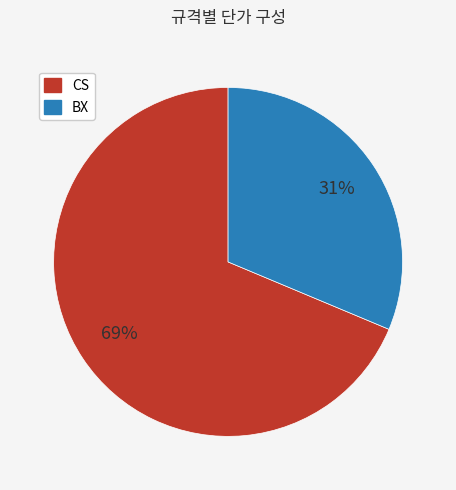

Is there a majority slice in this chart?

Yes